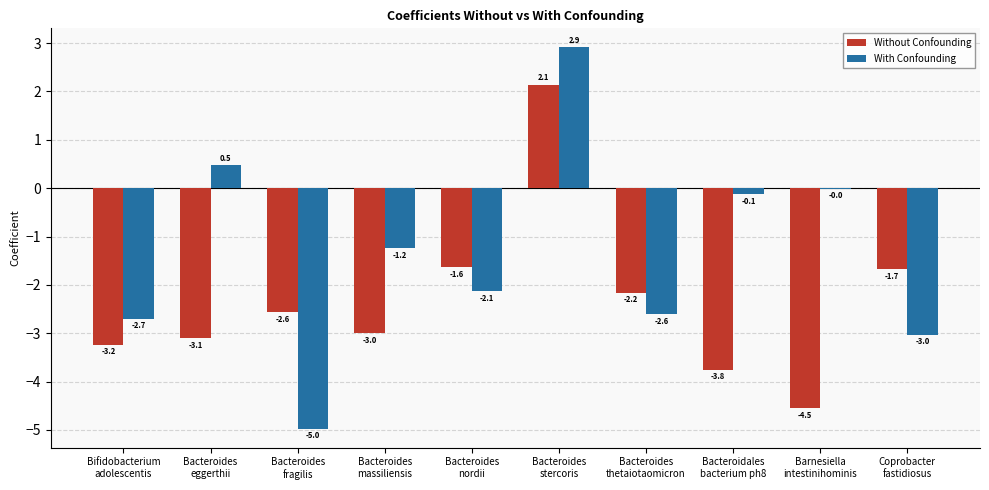

What value does the Without Confounding series have at Bacteroides
massiliensis?

-3.0